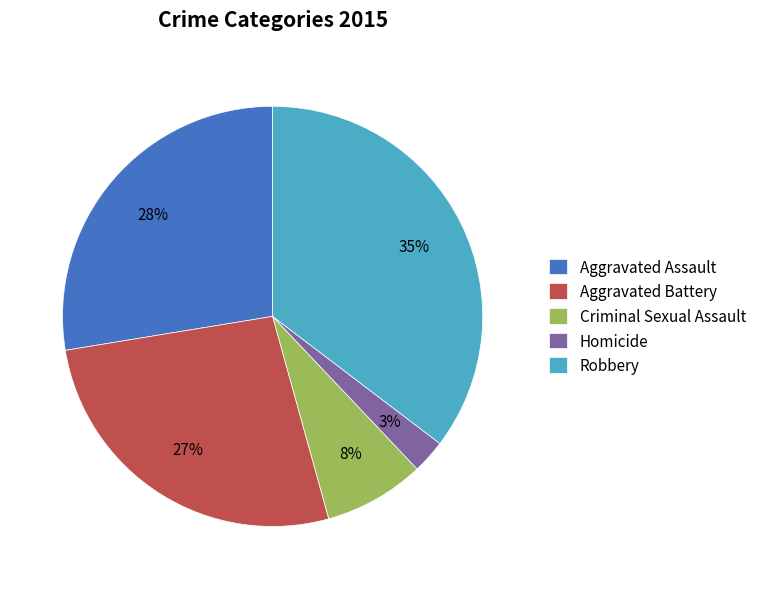

What is the largest slice in the pie chart?

Robbery